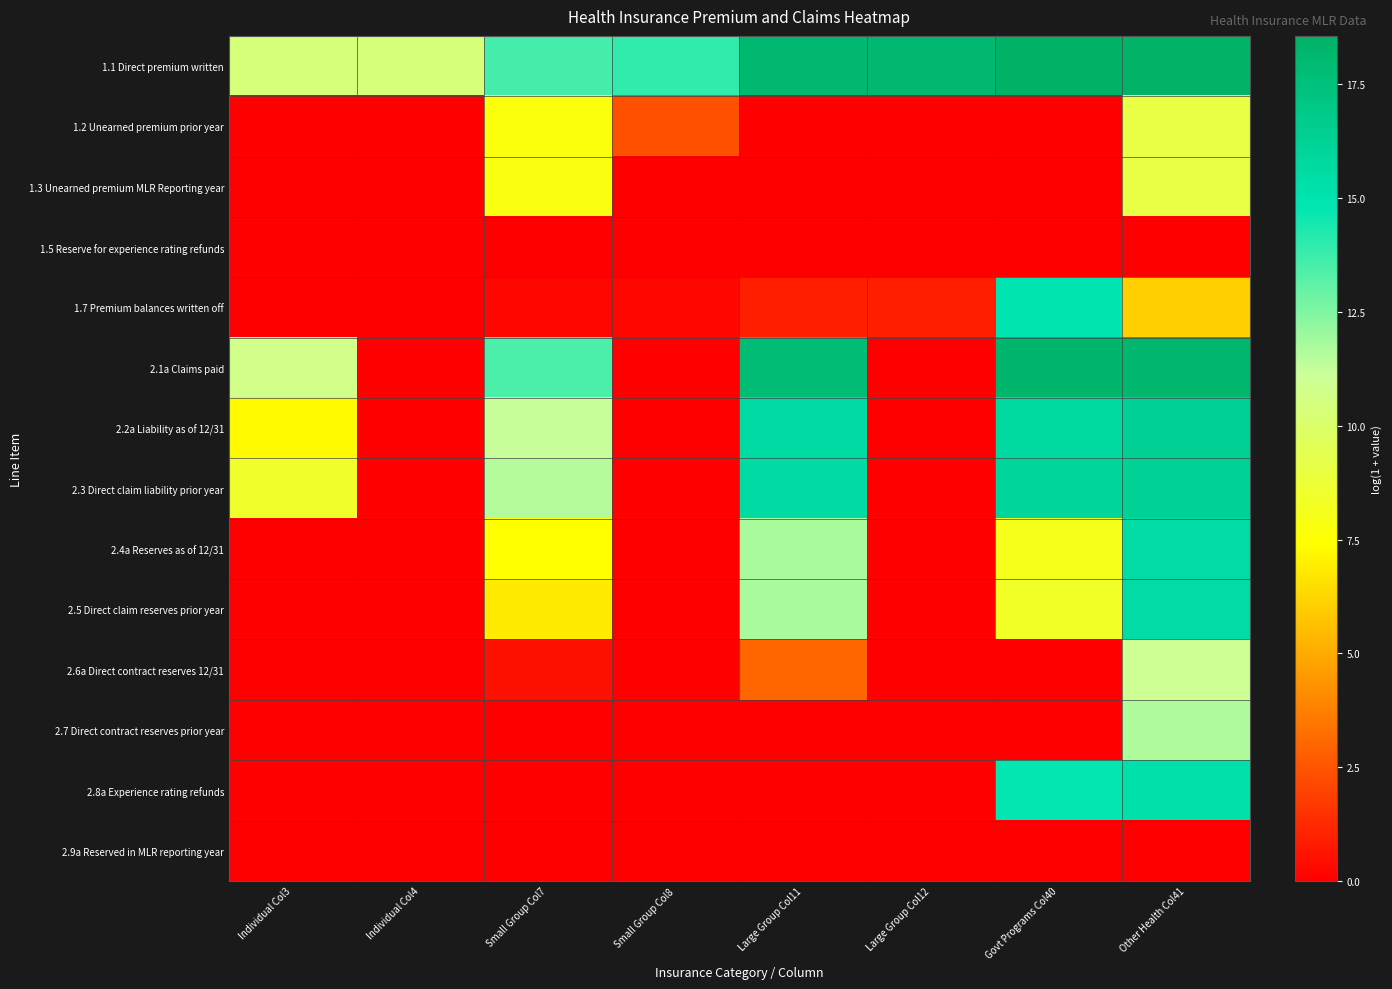

Which series has the widest spread of values?

2.1a Claims paid